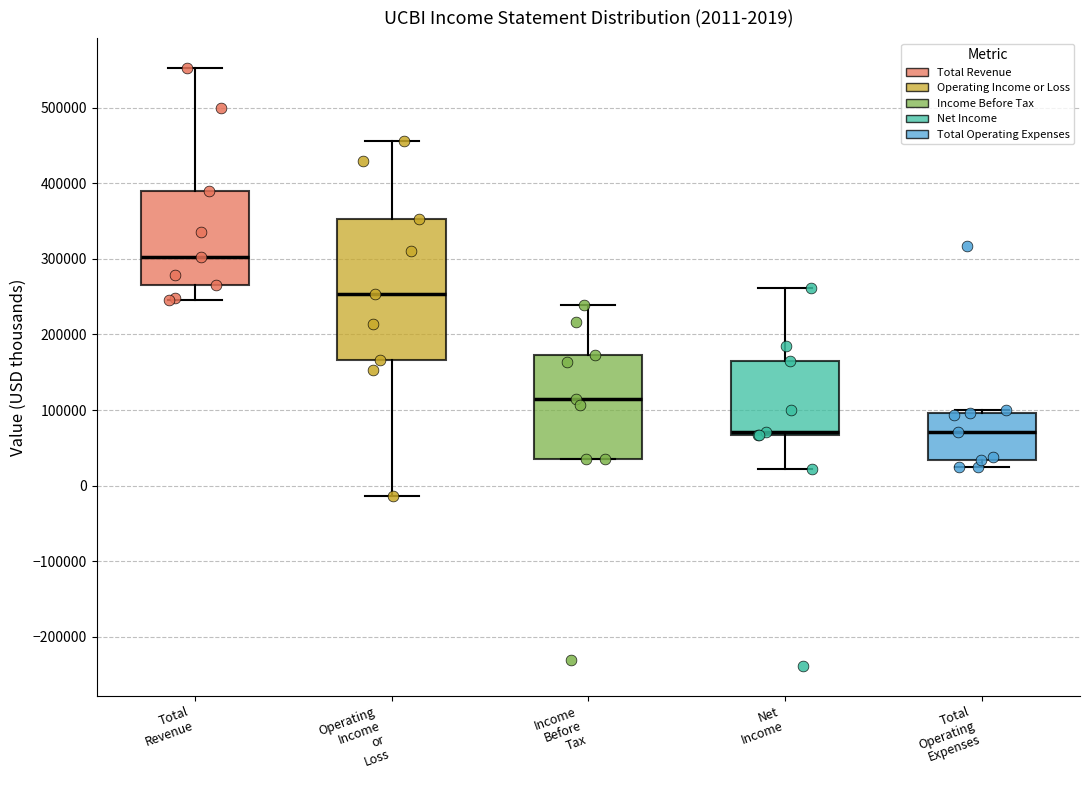

Which box is the tallest, from its lower edge to its upper edge?

Operating Income or Loss